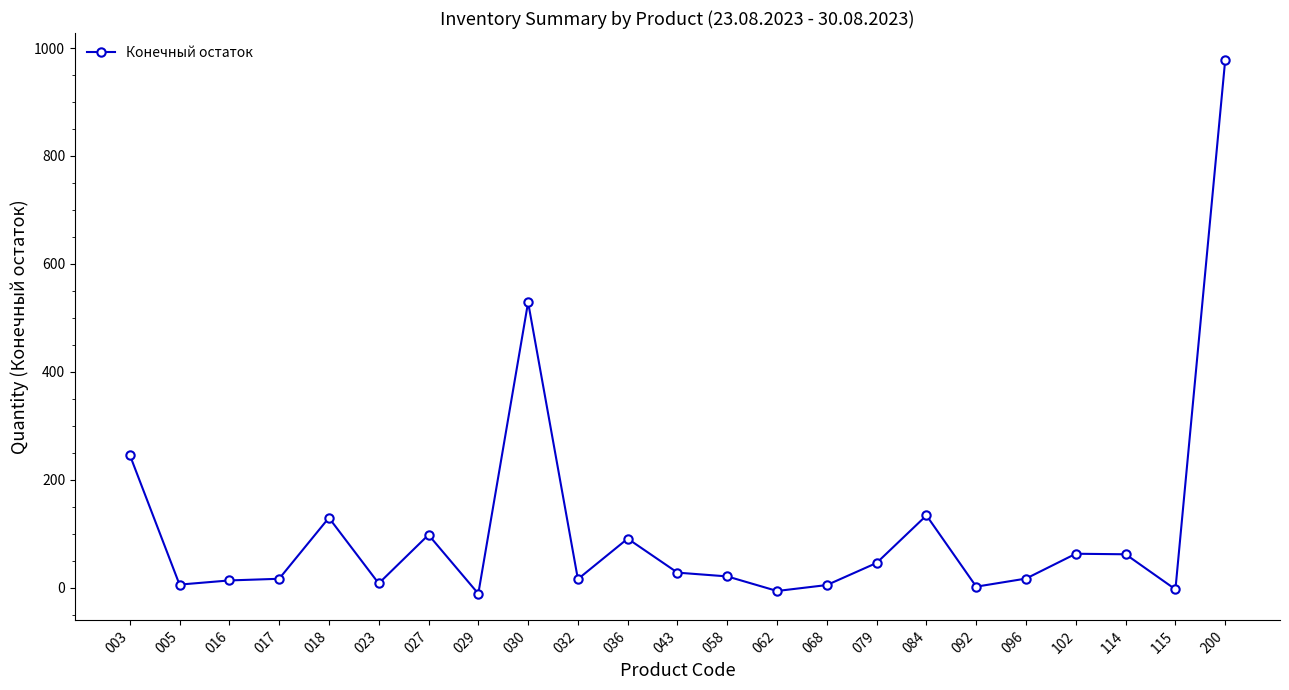

What is the value of the 12th point from the left?

28.0